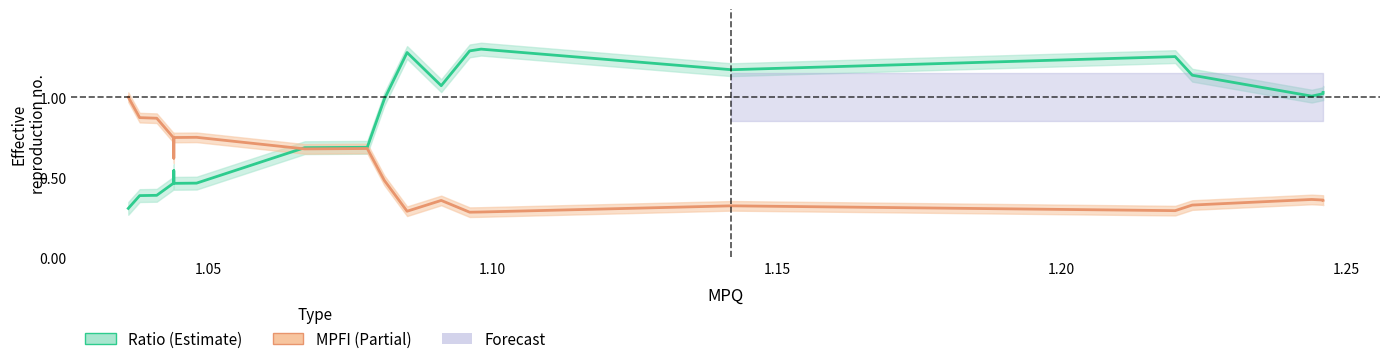

Reading left to right, transcribe all the data shown in this chart.

Ratio: 0.3	0.4	0.4	0.5	0.5	0.5	0.5	0.7	0.7	1.0	1.3	1.1	1.3	1.3	1.2	1.3	1.1	1.0	1.0	1.0
MPFI: 1.0	0.9	0.9	0.7	0.6	0.7	0.7	0.7	0.7	0.5	0.3	0.4	0.3	0.3	0.3	0.3	0.3	0.4	0.4	0.4